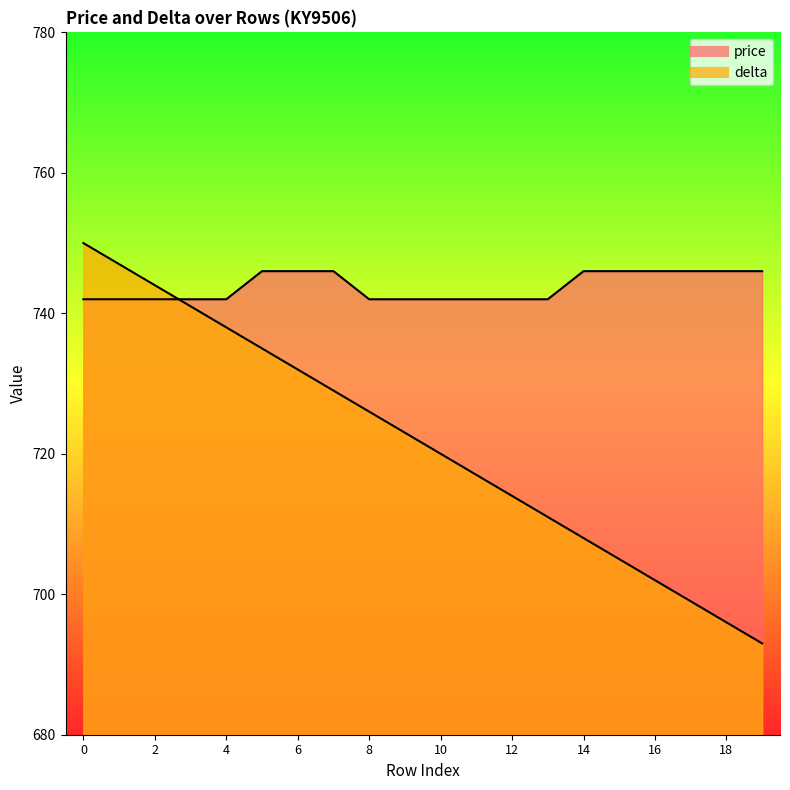

What is the sum of all price values?

14876